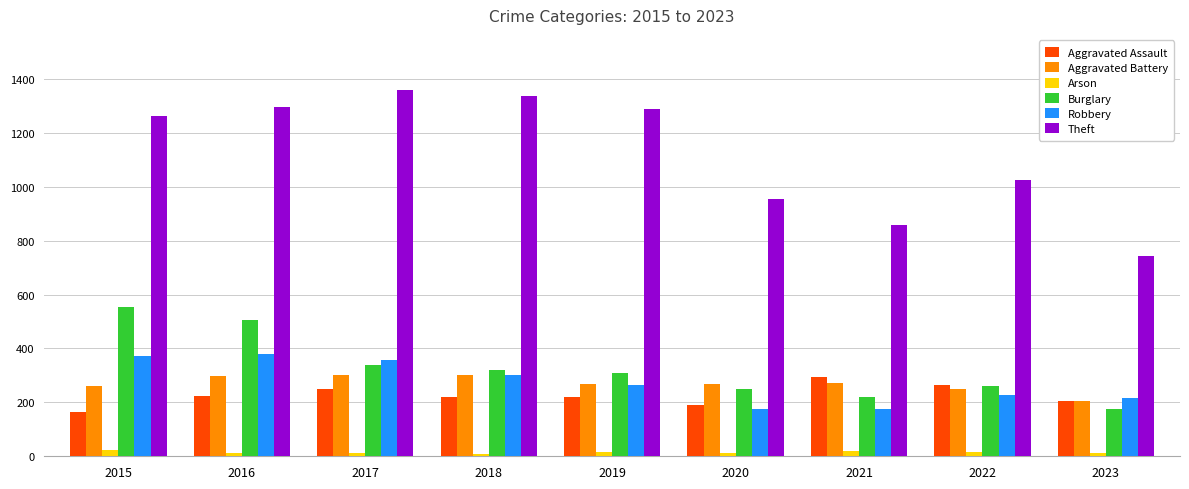

What is the value of the Arson bar at the 9th from the left?

11